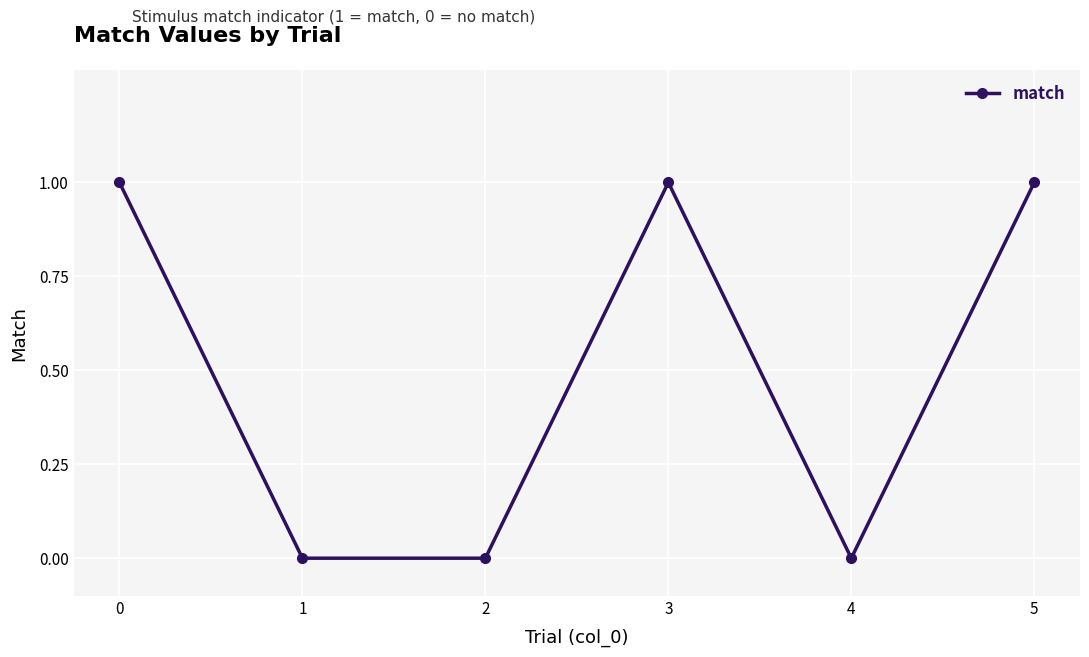

How many lines are shown in the chart?

1